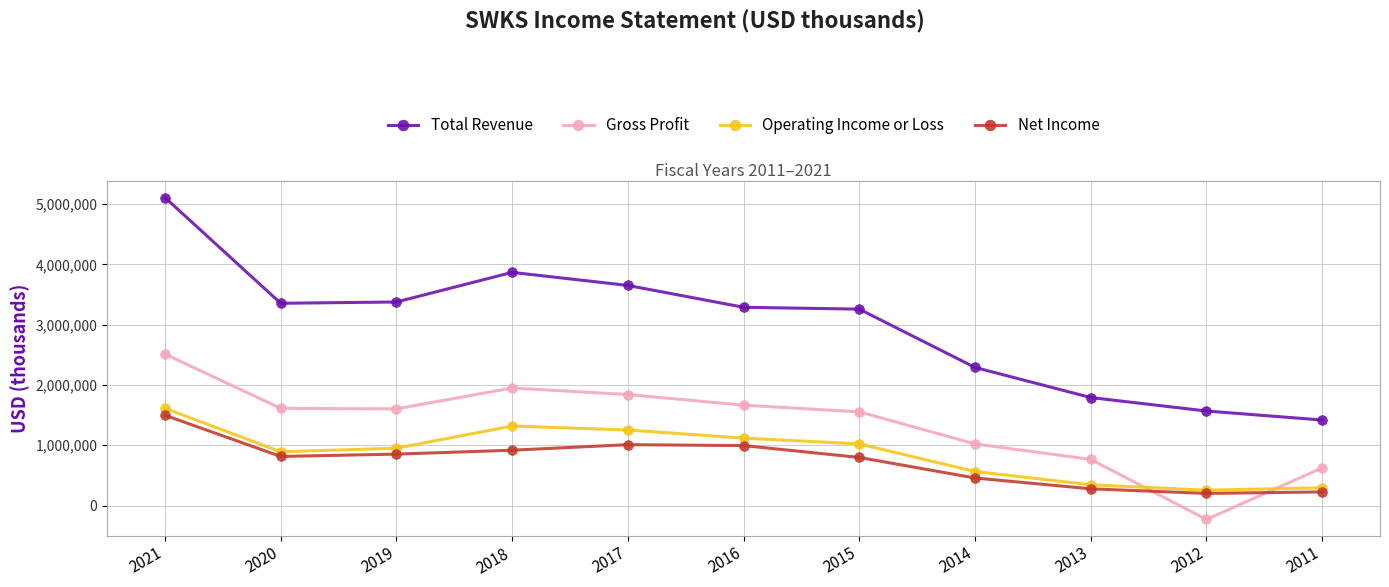

Is it true that Total Revenue equals 575442 at 2014?

False